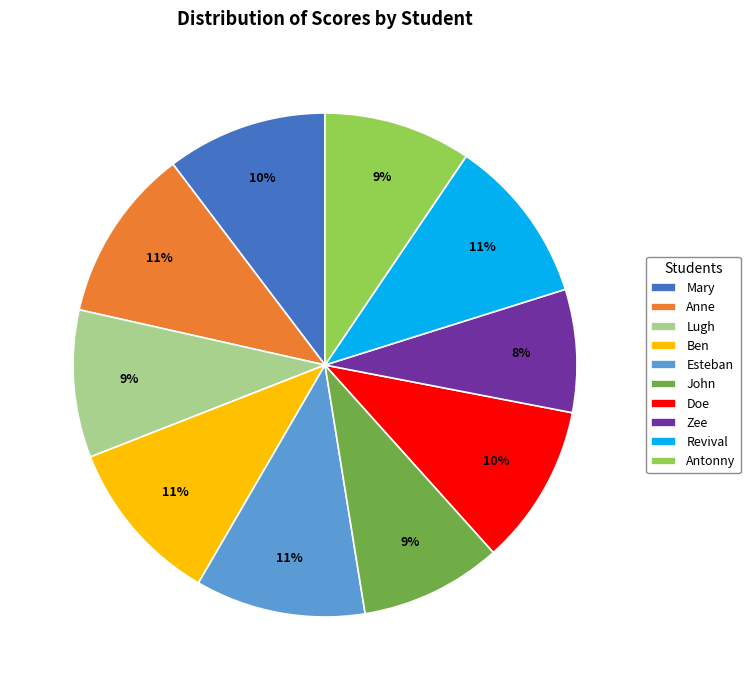

Count the number of slices in the pie.

10